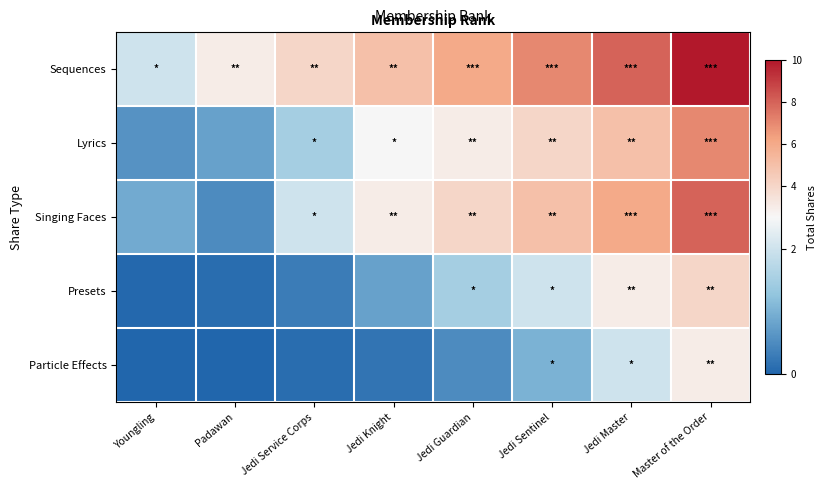

At Padawan, list the series in order from smallest to largest.

Particle Effects, Presets, Singing Faces, Lyrics, Sequences